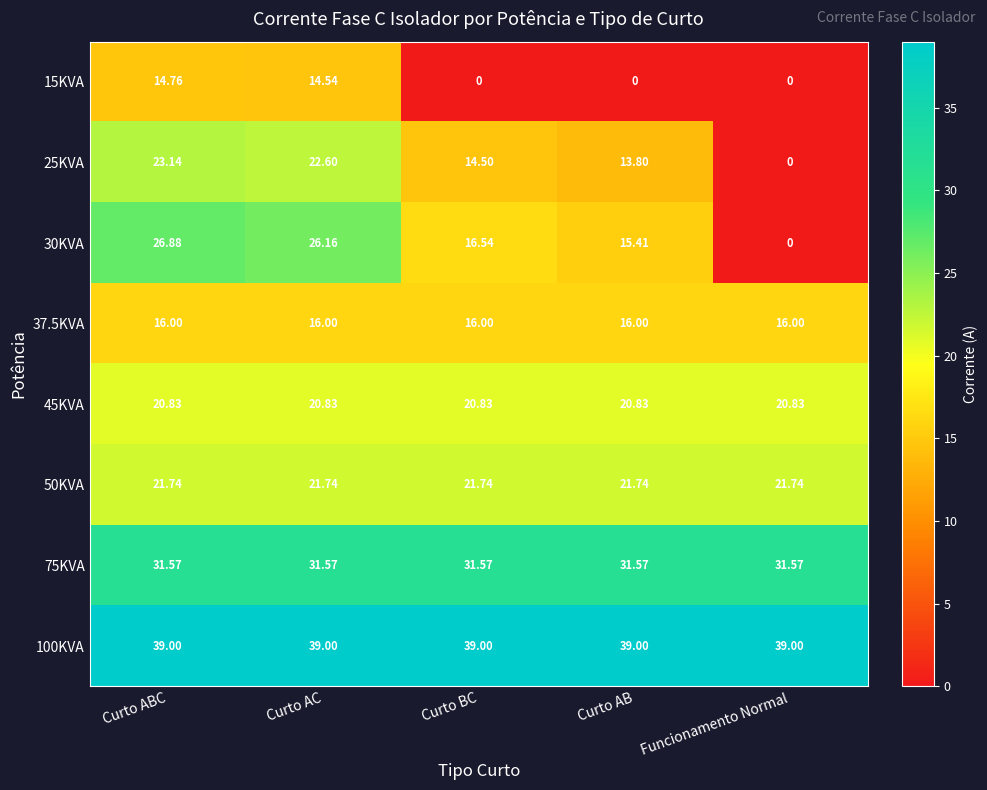

Rank the categories by 30KVA value from highest to lowest.

Curto ABC, Curto AC, Curto BC, Curto AB, Funcionamento Normal